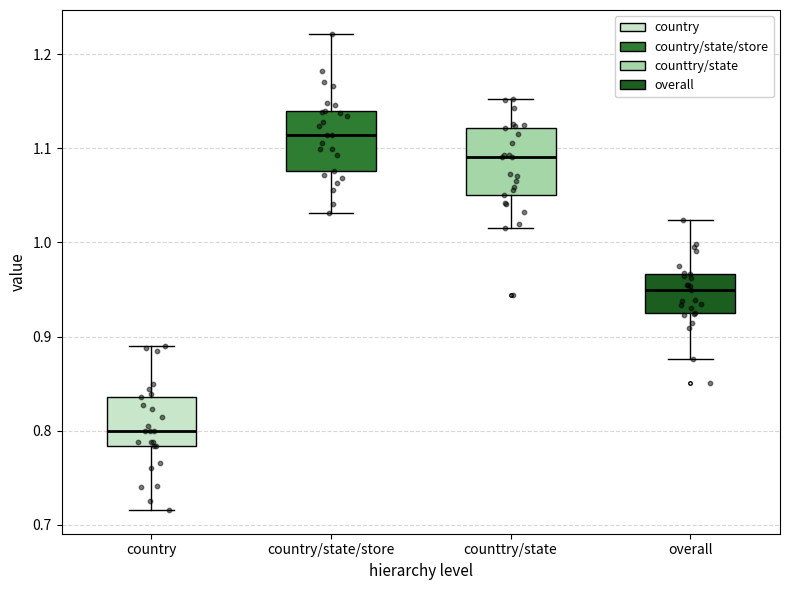

Reading left to right, read every box against the y-axis: the position of its median line, the range the box covers, and the ends of its whiskers. The values are not printed on the chart, so give them approximately, as read against the axis.

country: median 0.80, box 0.78 to 0.84, whiskers 0.72 to 0.89
country/state/store: median 1.11, box 1.08 to 1.14, whiskers 1.03 to 1.22
counttry/state: median 1.09, box 1.05 to 1.12, whiskers 1.01 to 1.15
overall: median 0.95, box 0.92 to 0.97, whiskers 0.88 to 1.02